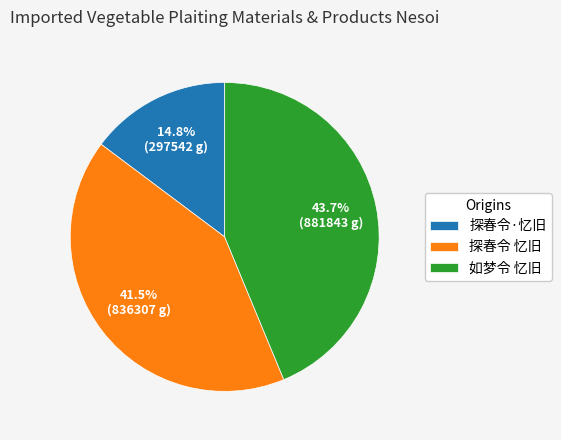

Between 如梦令 忆旧 and 探春令 忆旧, which is larger?

如梦令 忆旧